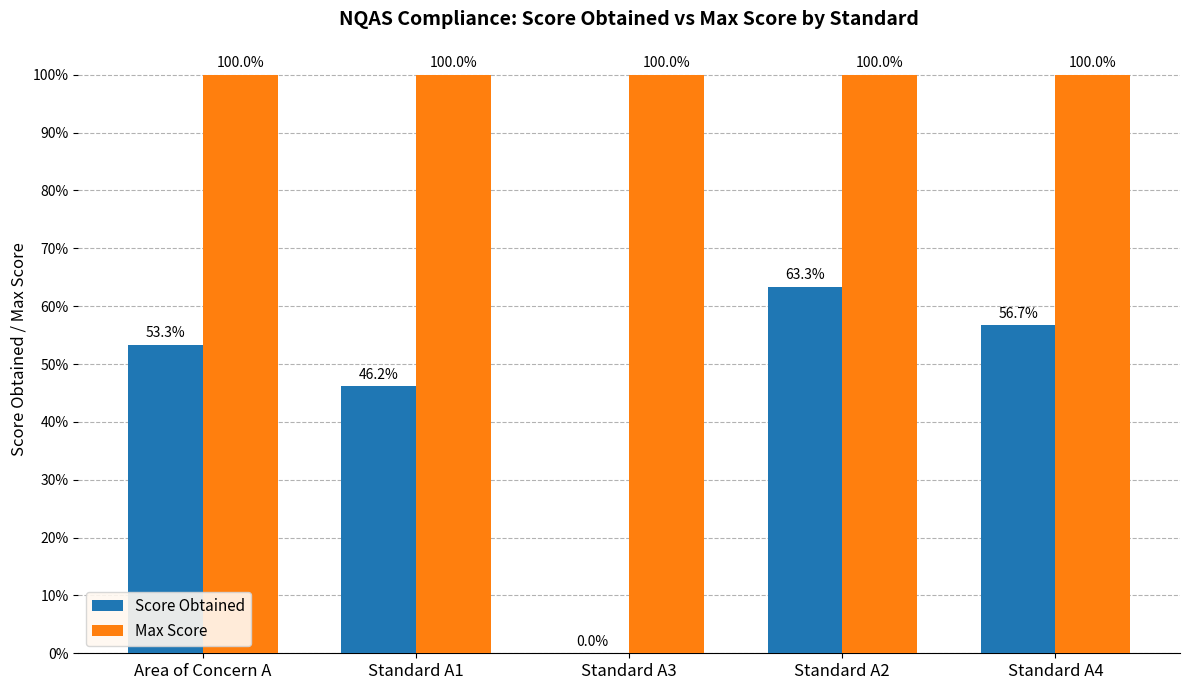

At which category is the sum across all series the highest?

Standard A2